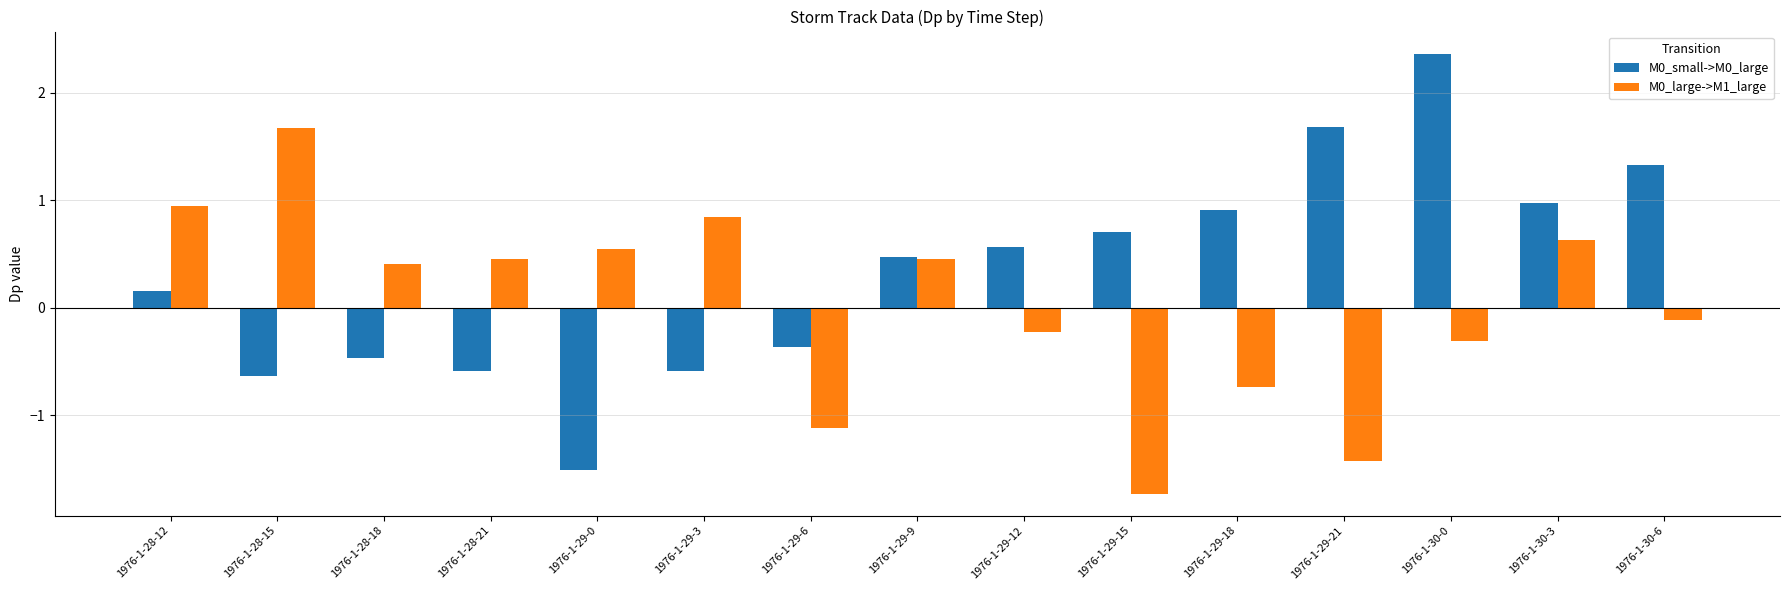

Where is M0_small->M0_large nearest to the value 0?

1976-1-28-12